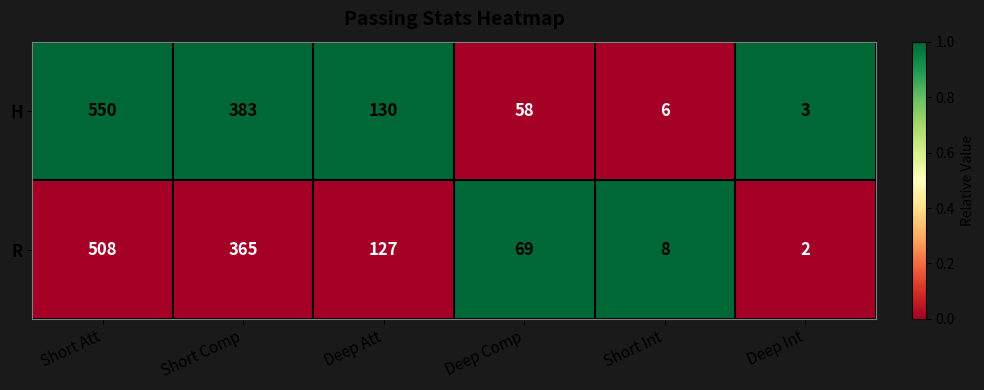

Which series has the largest total across all categories?

H